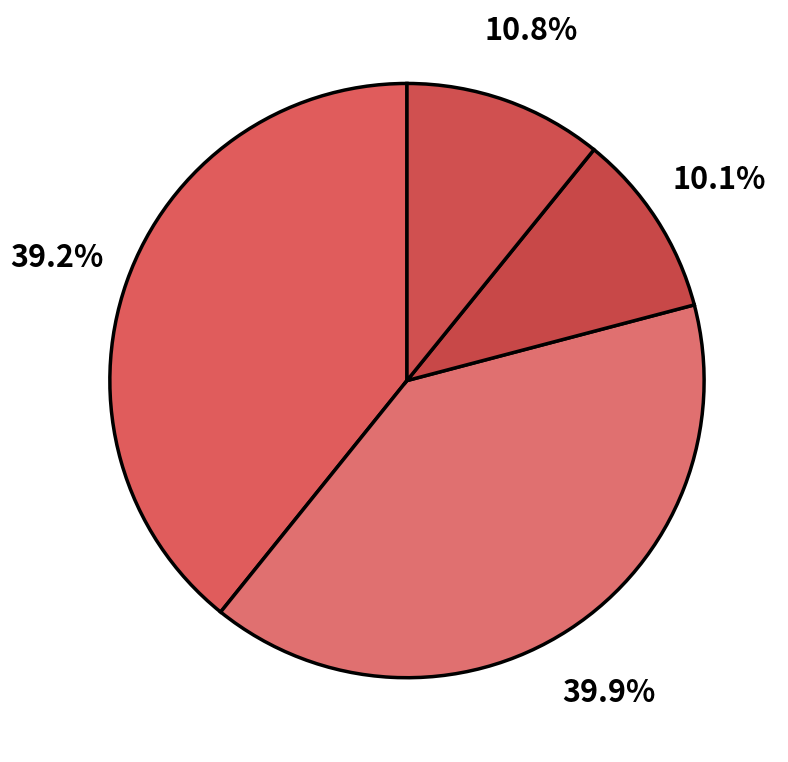

Count the number of slices in the pie.

4